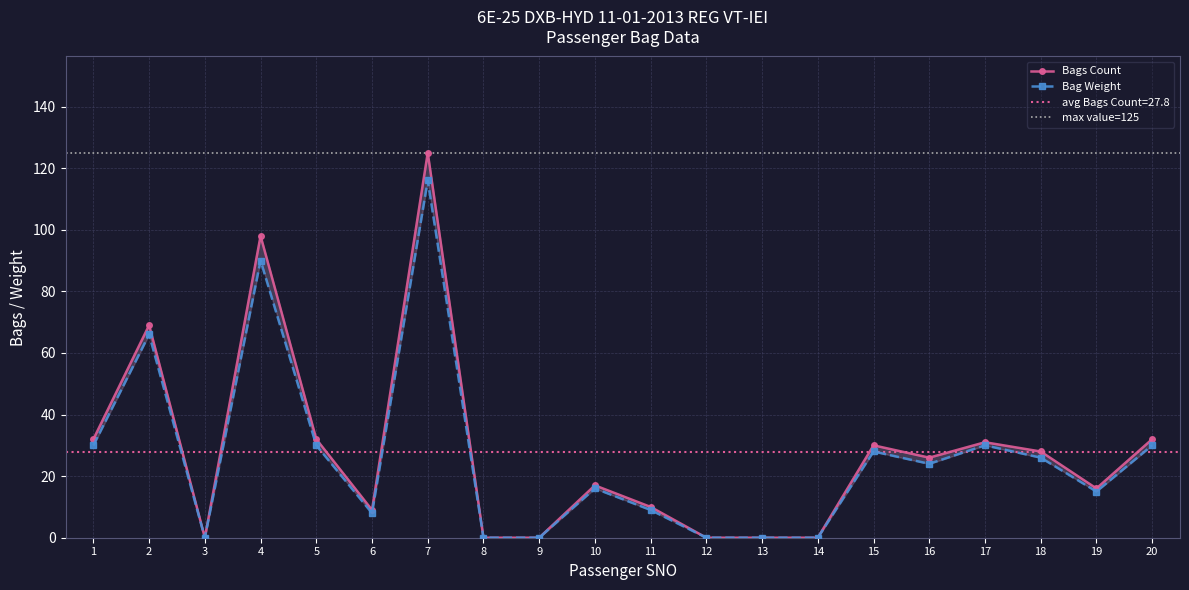

How many lines are shown in the chart?

2